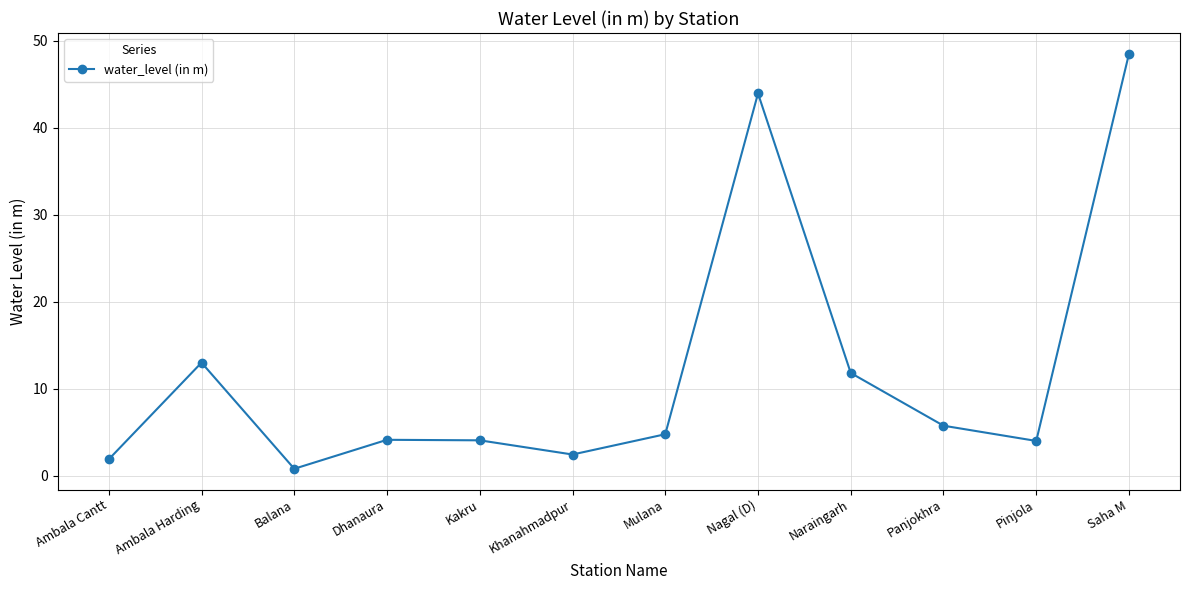

What is the approximate value at Saha M?

48.5